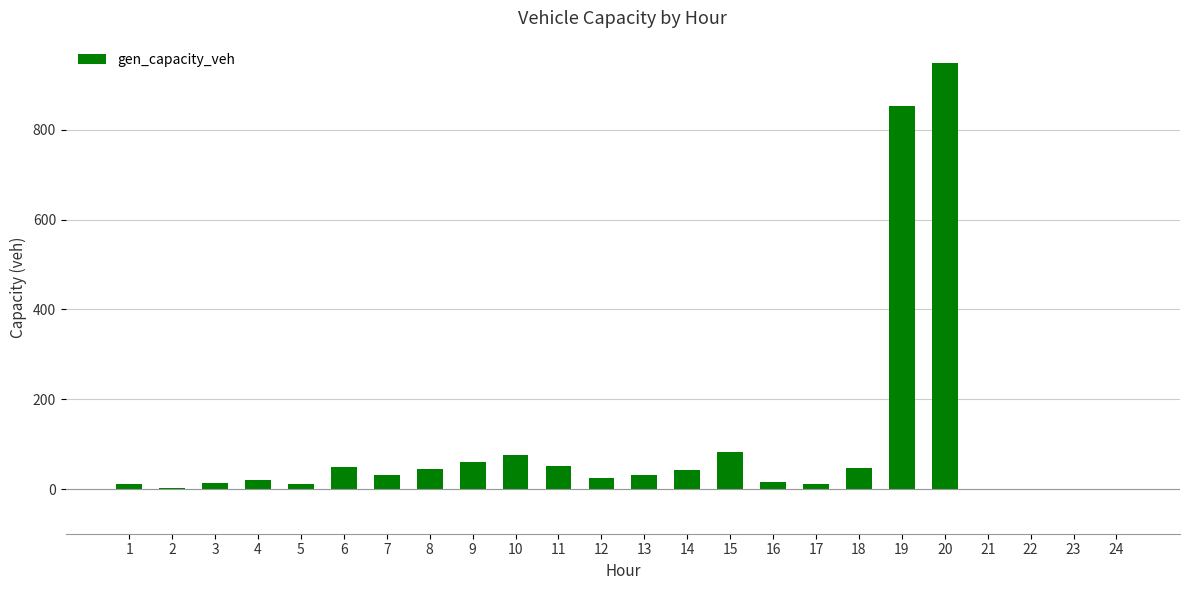

What is the ratio of the value at 2 to the value at 11?

0.1